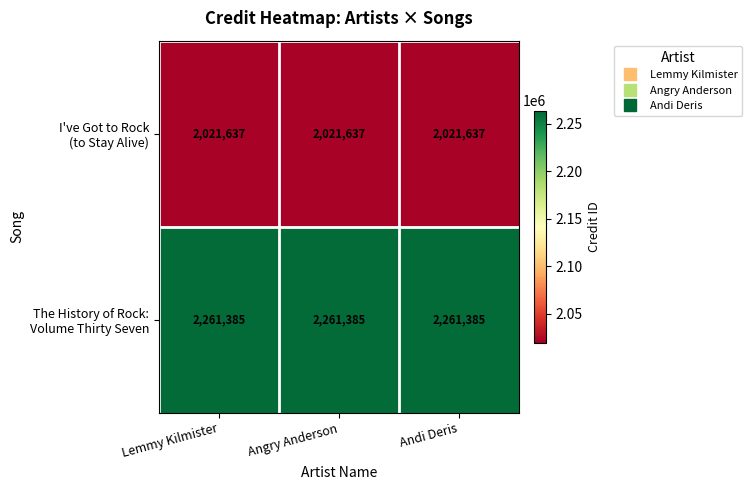

At how many categories does at least one series exceed 2203170?

3